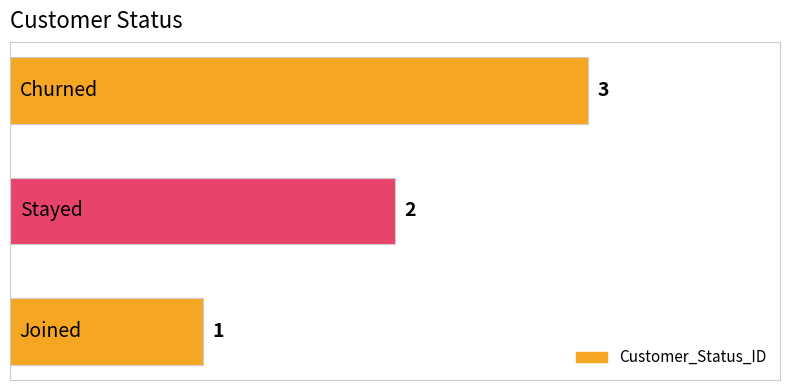

How many values are between 1 and 3?

3